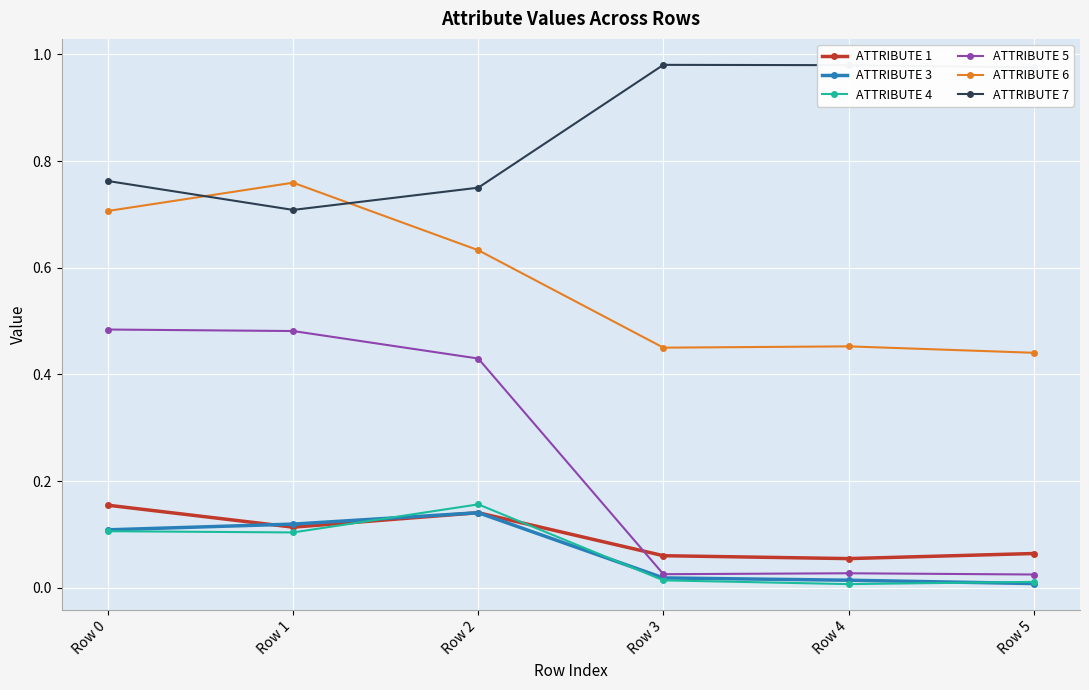

Which series has the widest spread of values?

ATTRIBUTE 5